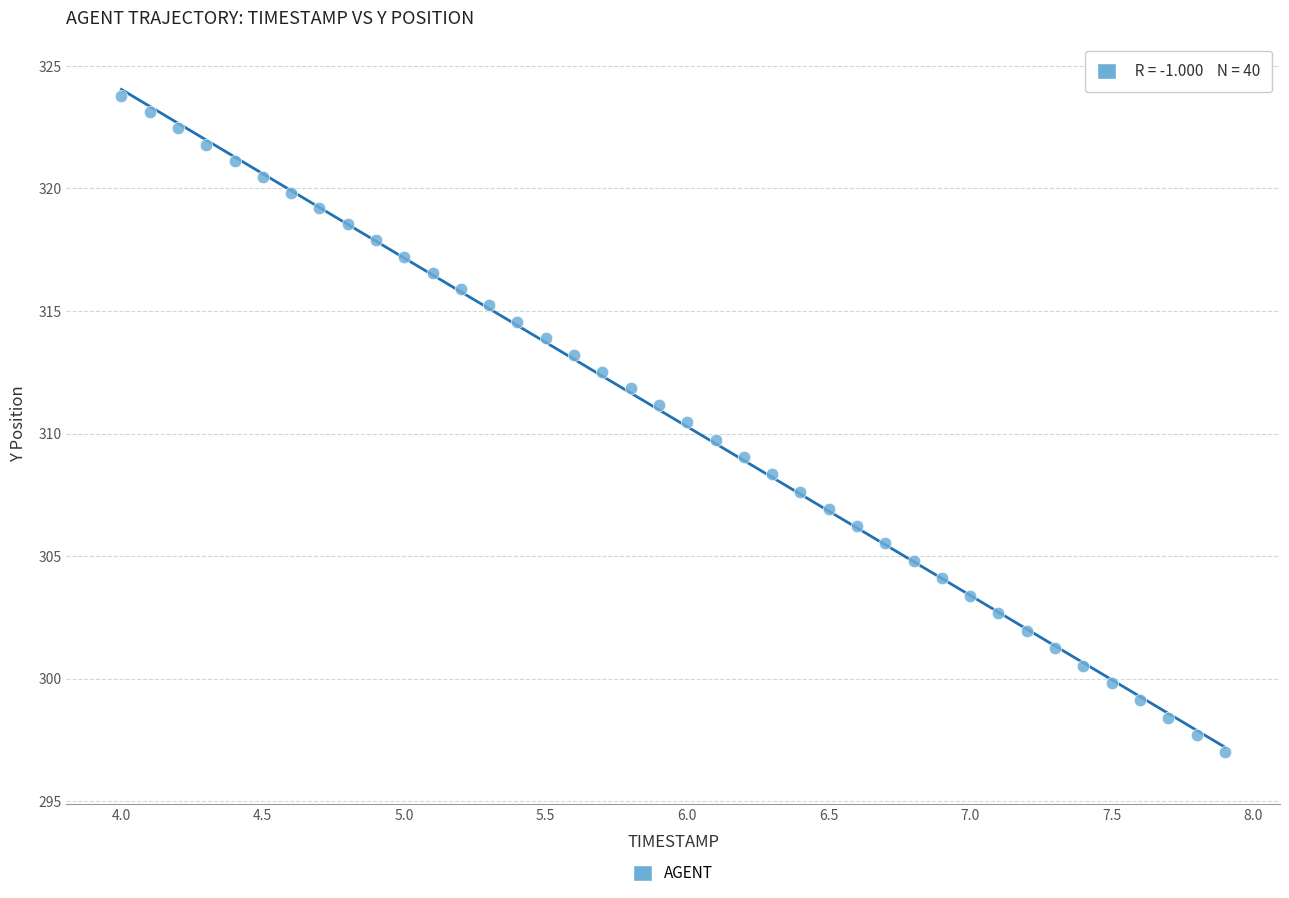

What is the range of Y values (max minus min)?

26.8